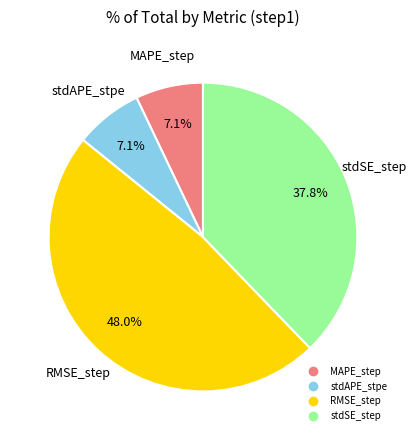

To the nearest percent, what percentage of the pie is RMSE_step?

48%